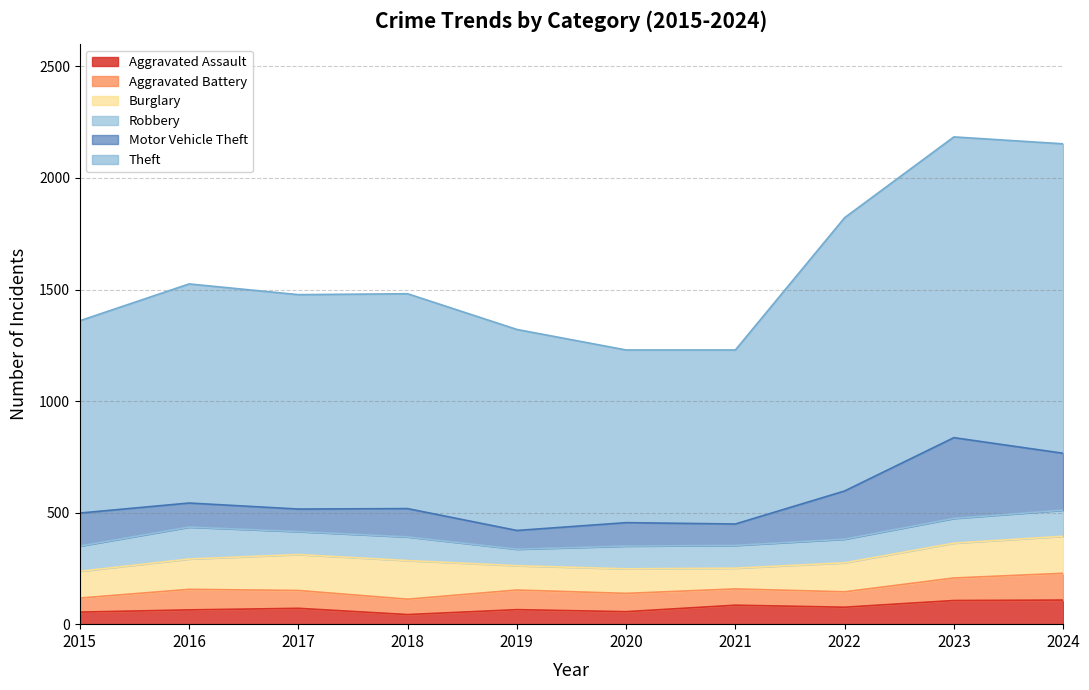

Rank the series by their maximum value, from lowest to highest.

Aggravated Assault, Aggravated Battery, Robbery, Burglary, Motor Vehicle Theft, Theft